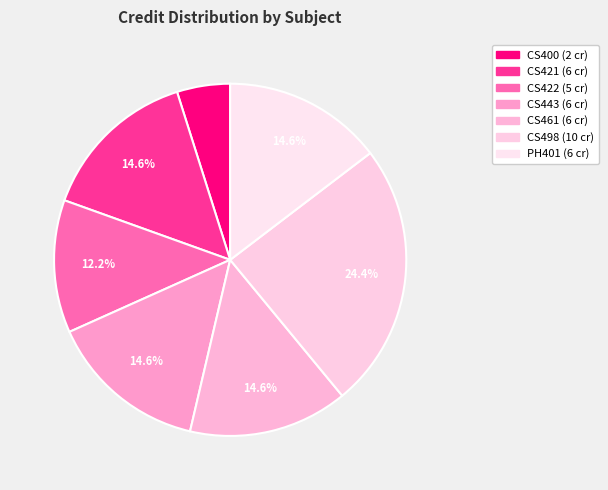

What is the smallest slice in the pie chart?

CS400